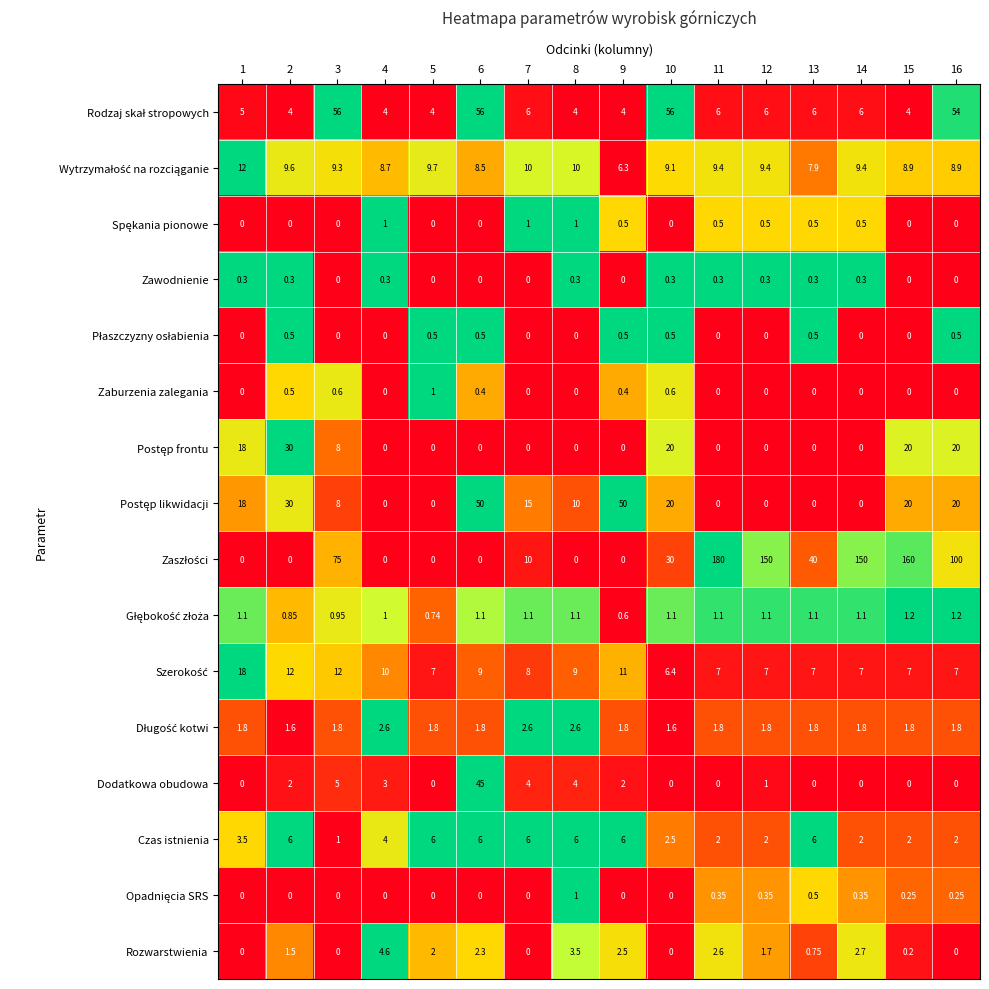

How many data points in Czas istnienia are less than 4?

8